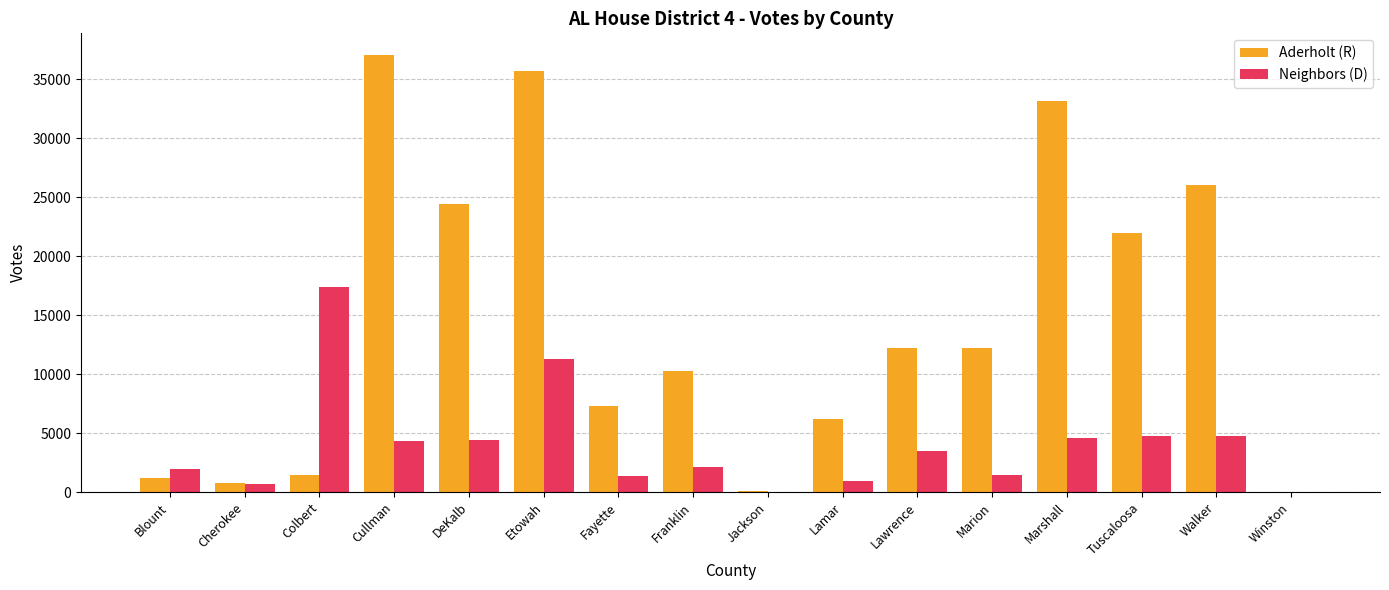

Which series has the largest range (max minus min)?

Aderholt (R)